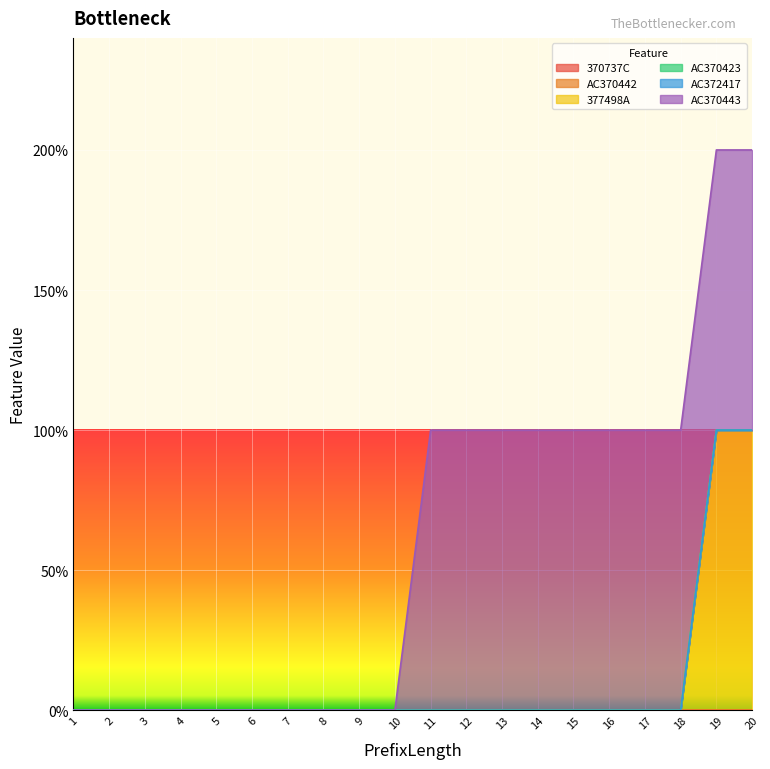

At which category is the sum across all series the highest?

19